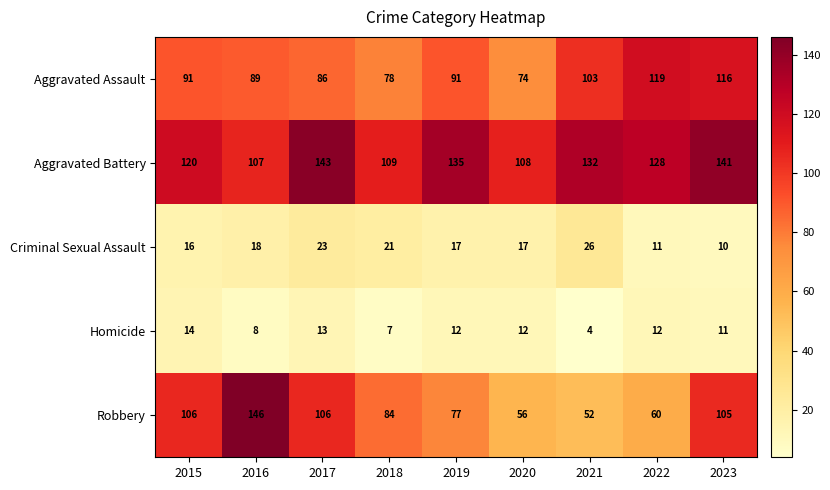

The value of Aggravated Assault at 2017 is 86. True or false?

True